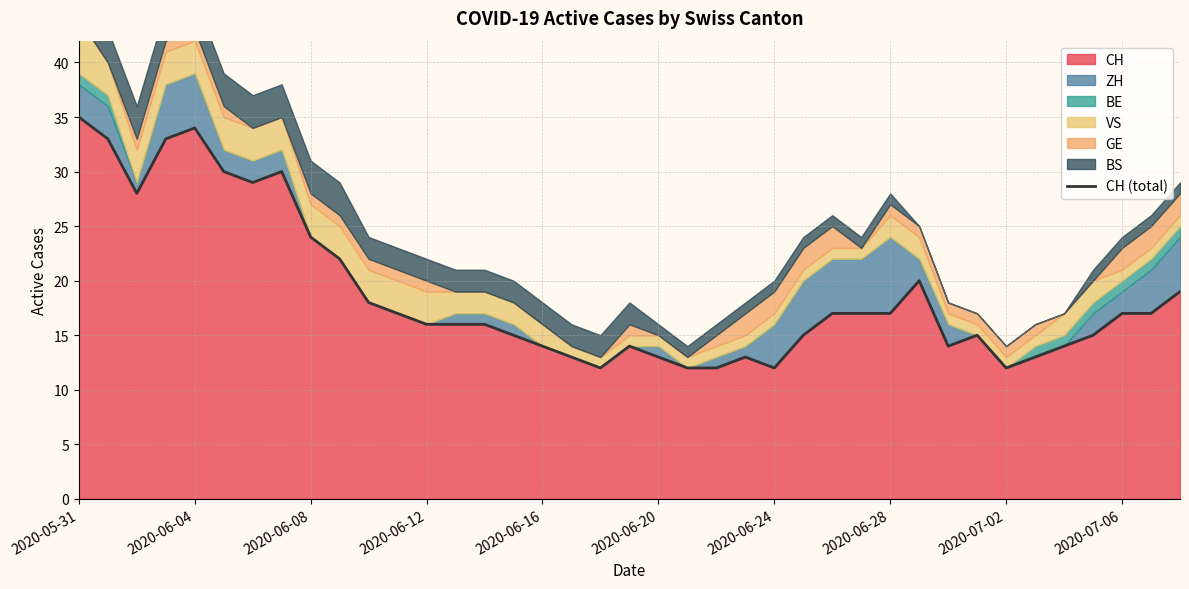

What is the sum of the values at 11 and 15?

32